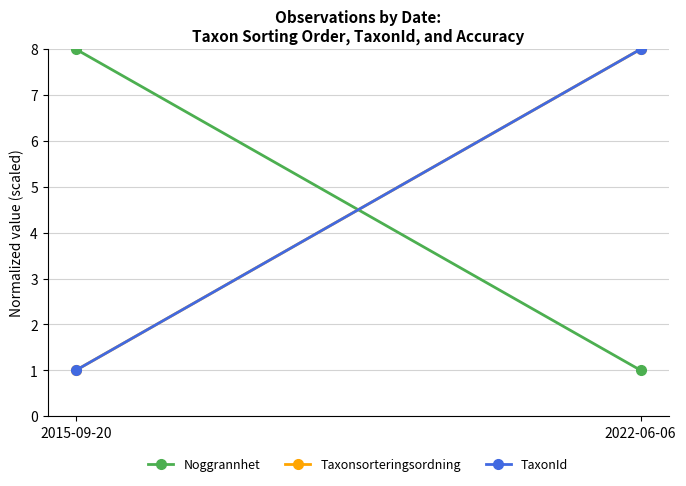

Reading left to right, extract all data points from this chart.

Noggrannhet: 8	1
Taxonsorteringsordning: 1	8
TaxonId: 1	8